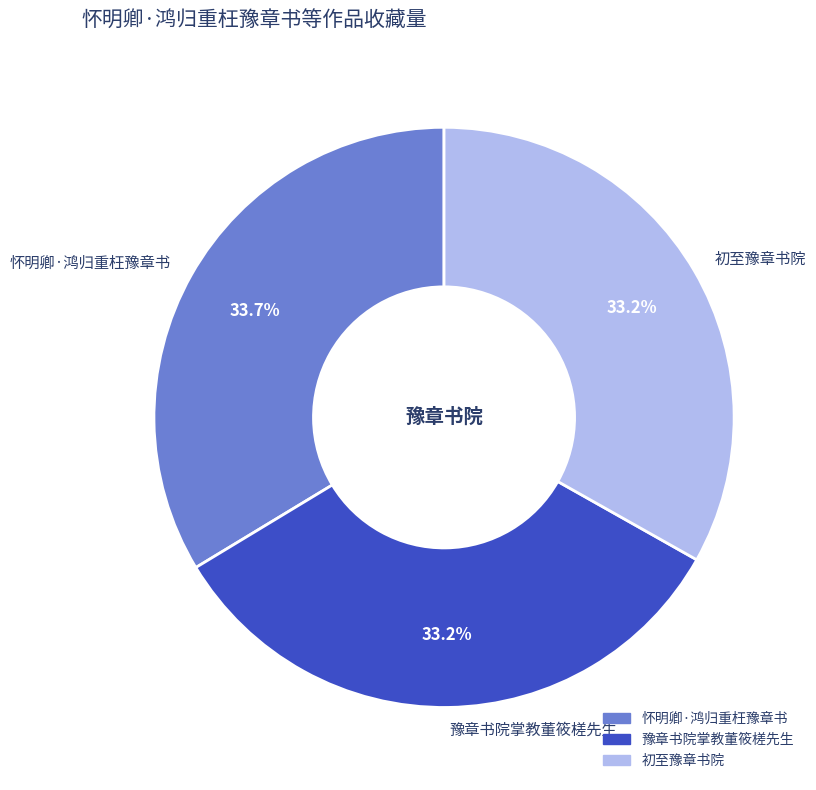

Is it true that 怀明卿·鸿归重枉豫章书 is 34% of the pie?

True